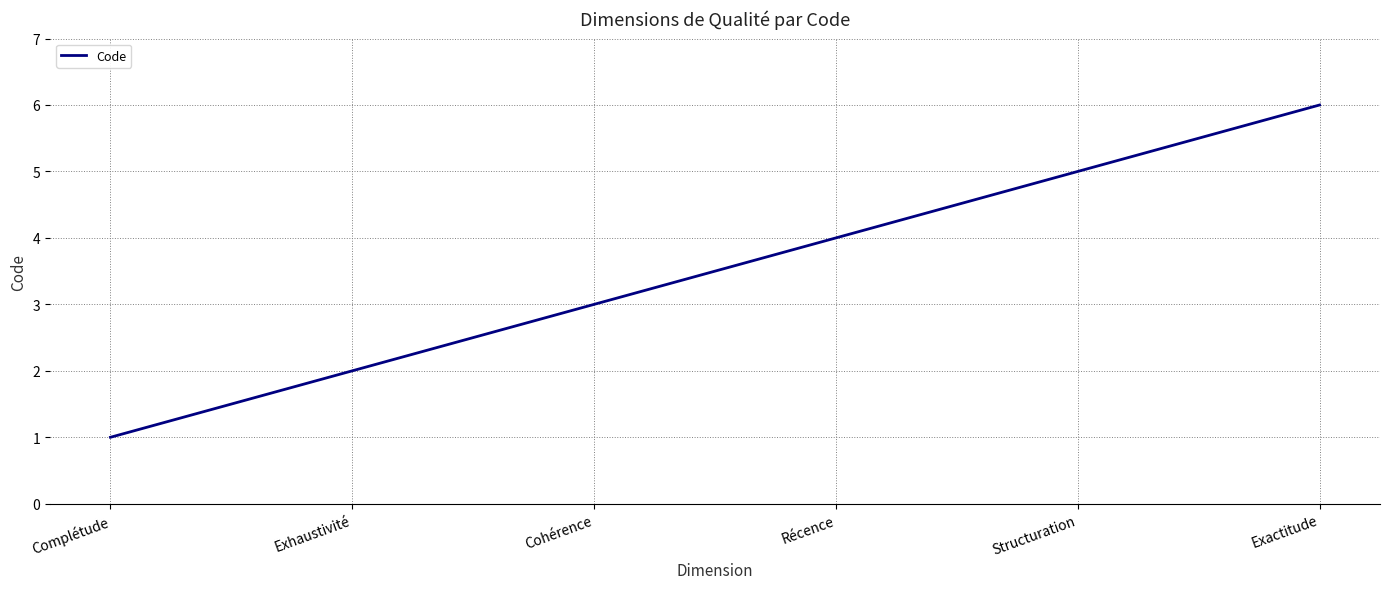

What position from the right is Complétude?

6